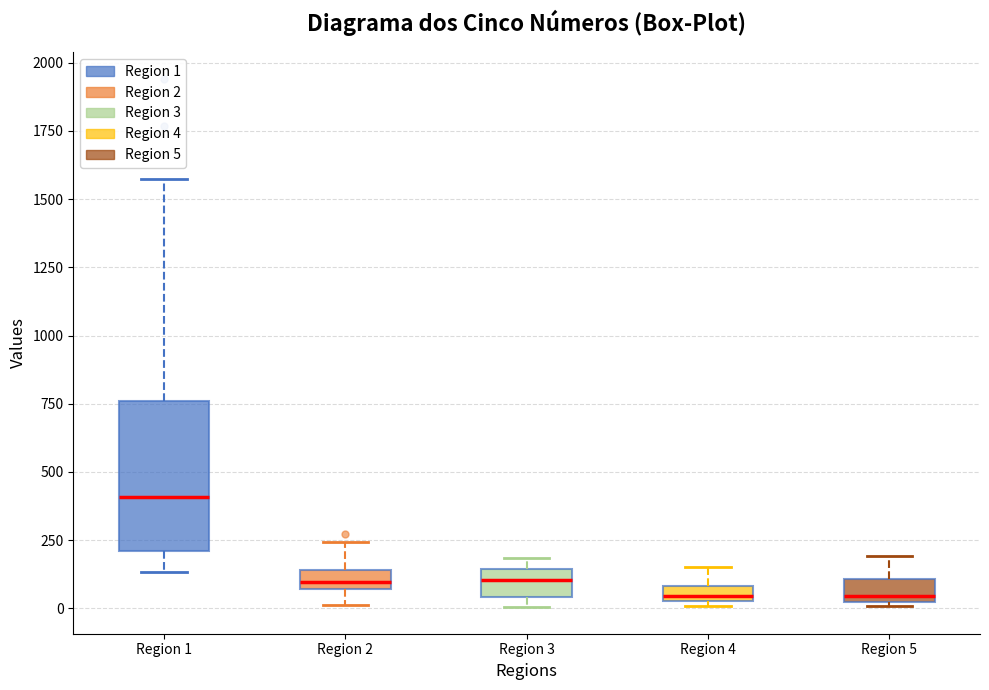

Which box has the highest median line?

Region 1